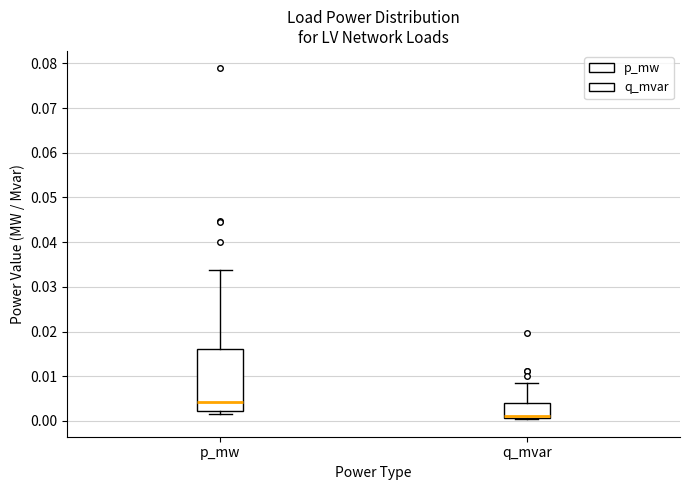

Which box has the lowest median line?

q_mvar